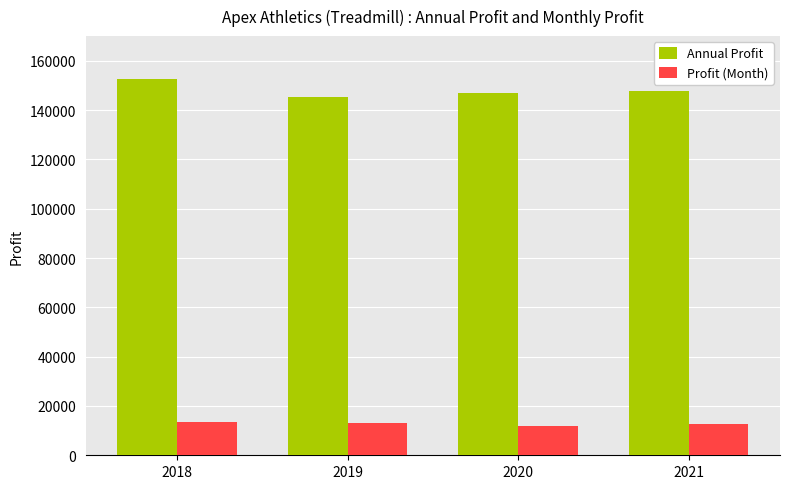

How many groups of bars are there?

4